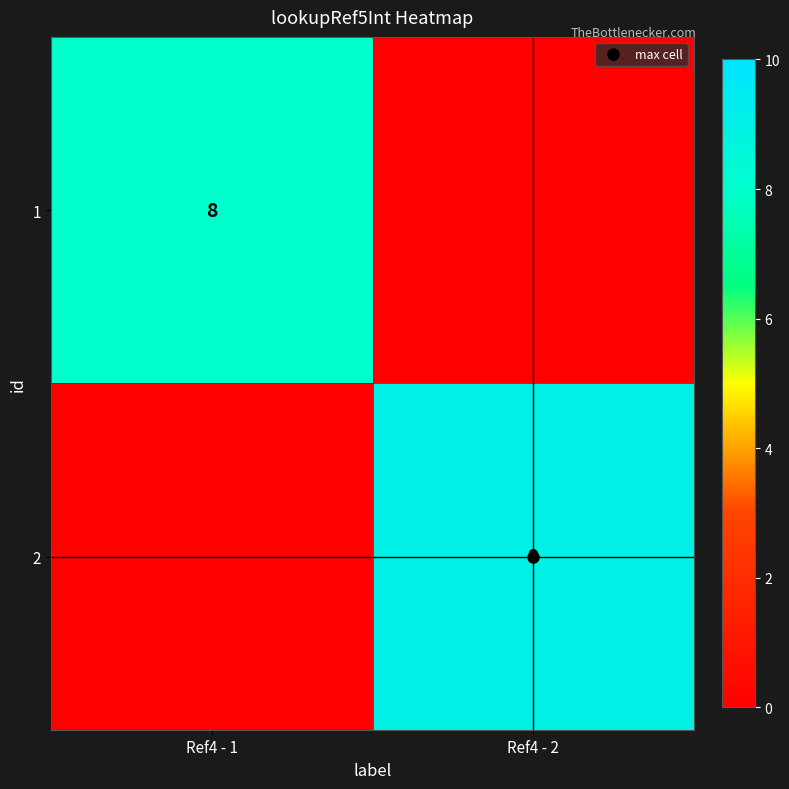

What is the sum of the 2 values at Ref4 - 2 and Ref4 - 1?

9